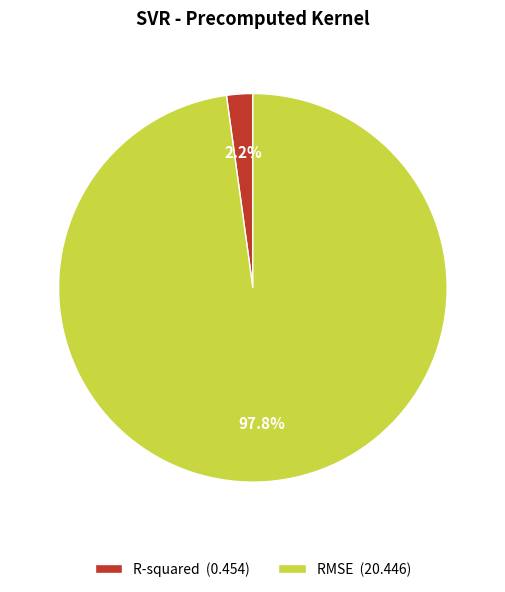

Combined, what portion of the pie is R-squared and RMSE?

100.0%